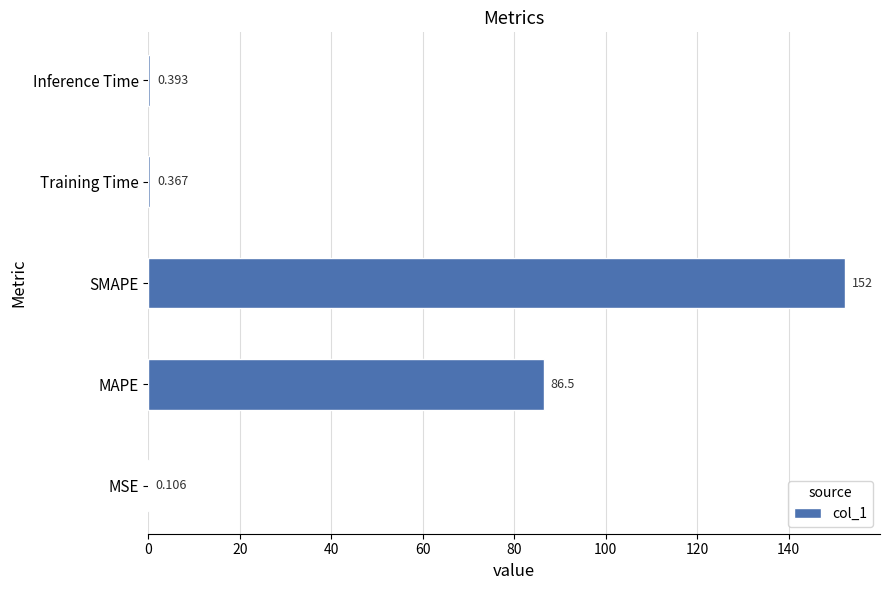

Are the bars horizontal?

Yes